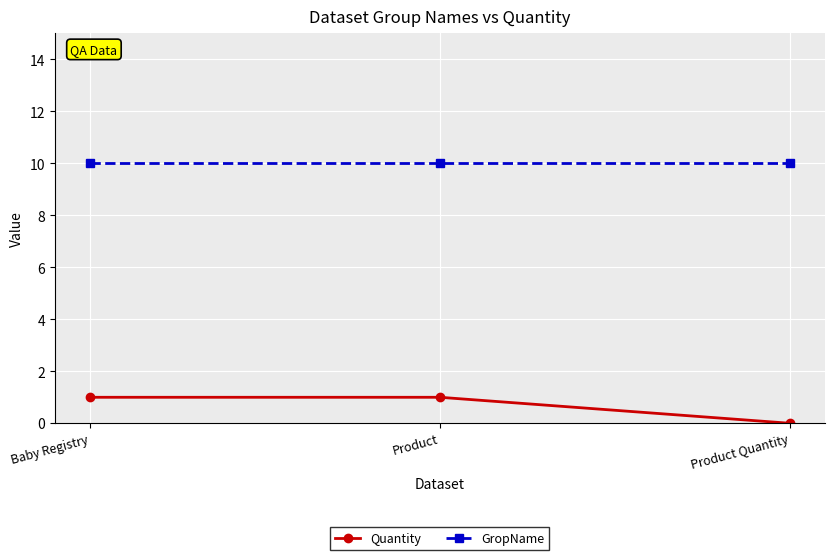

The value of Quantity at Product Quantity is 1. True or false?

False